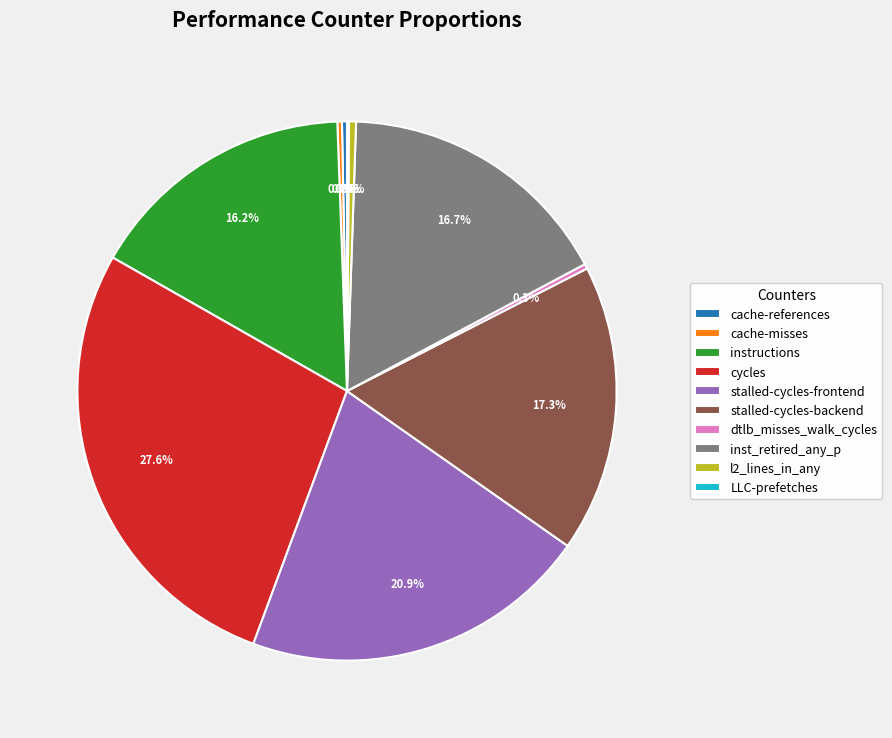

Between stalled-cycles-frontend and dtlb_misses_walk_cycles, which is larger?

stalled-cycles-frontend